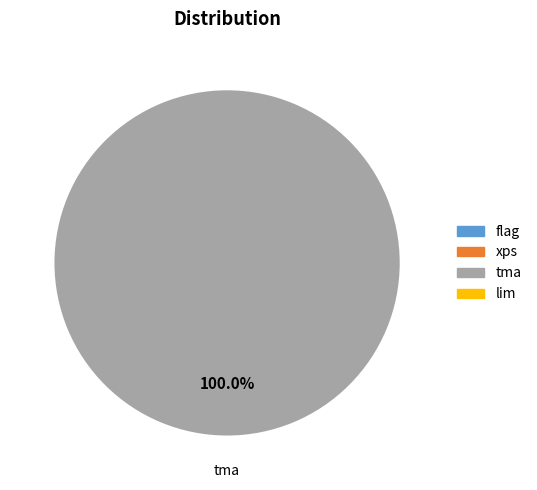

Is there a majority slice in this chart?

Yes